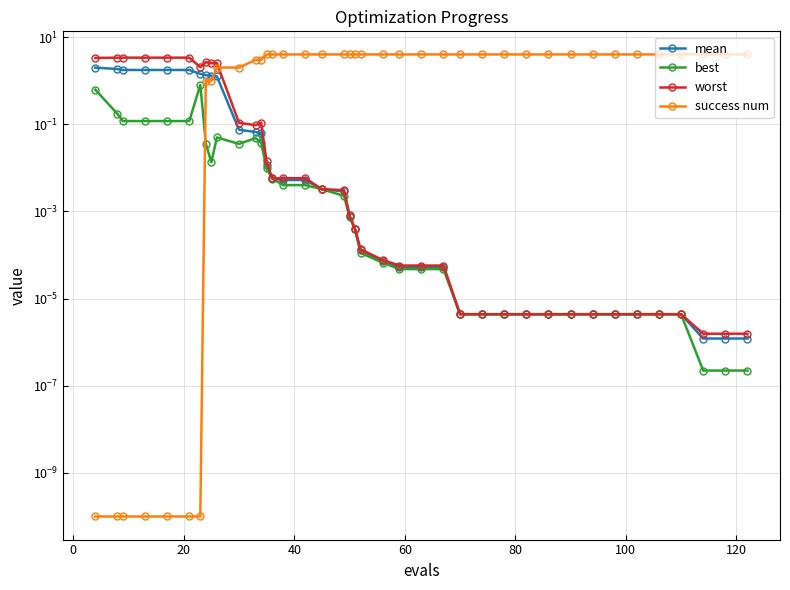

How many categories are shown in the chart?

40